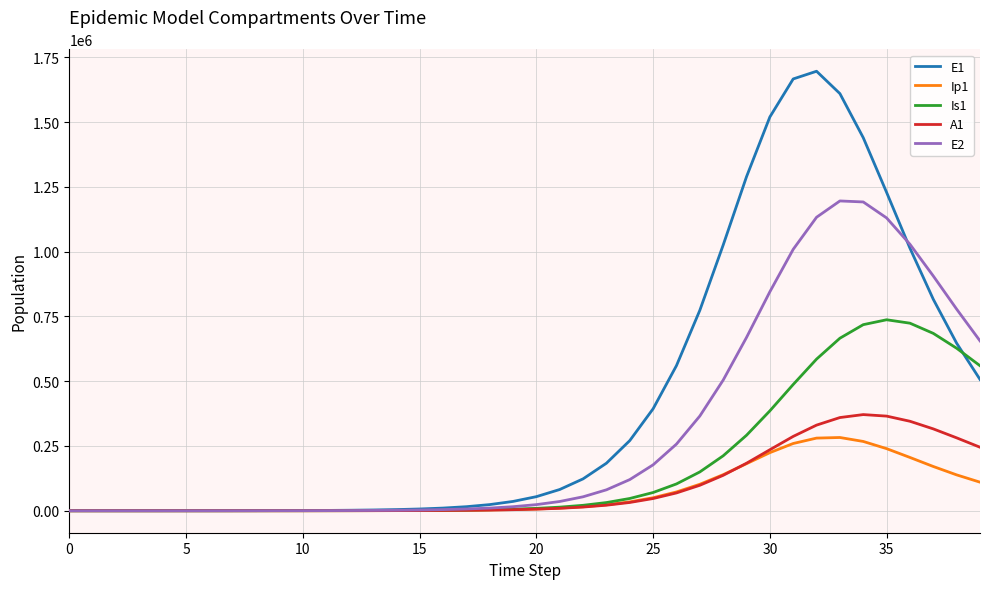

Rank the series by their maximum value, from highest to lowest.

E1, E2, Is1, A1, Ip1